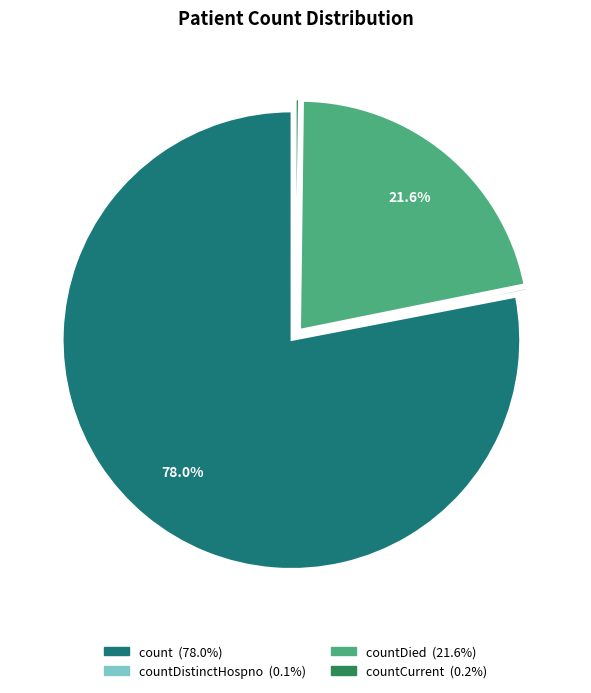

Does any single category account for the majority?

Yes